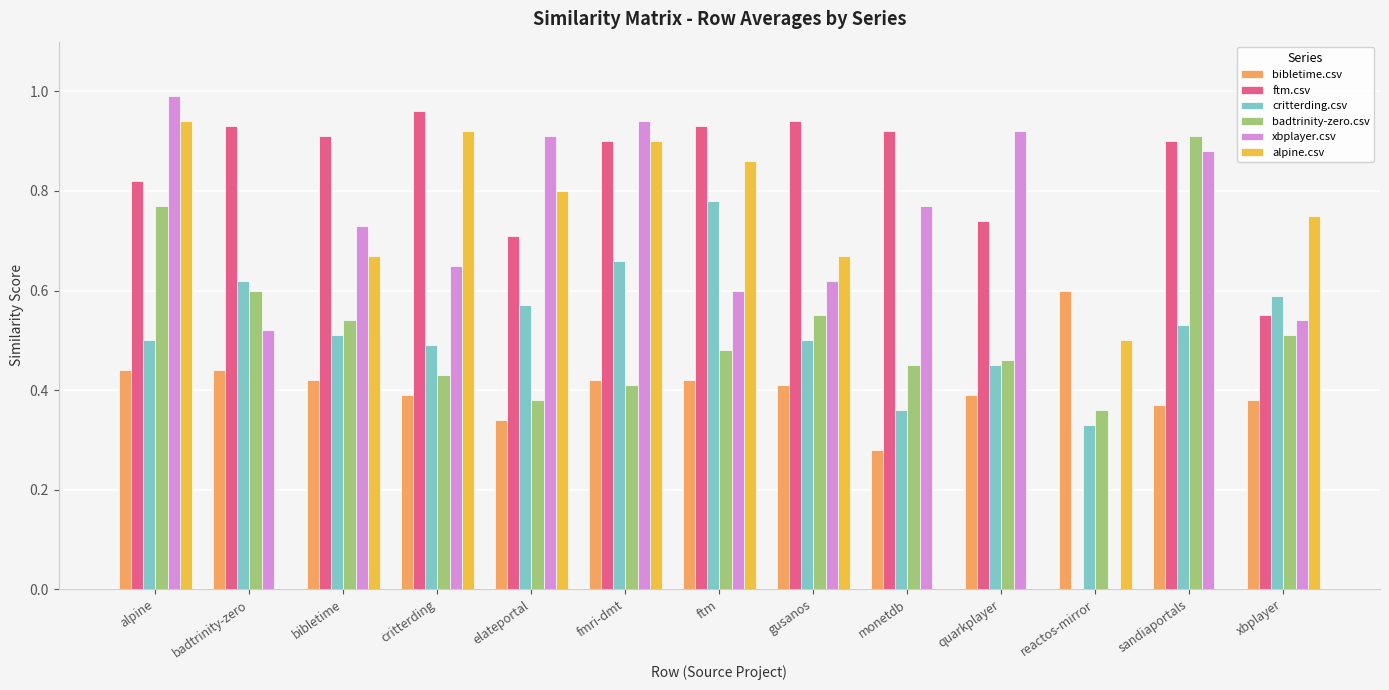

The value of xbplayer.csv at gusanos is 0.2. True or false?

False